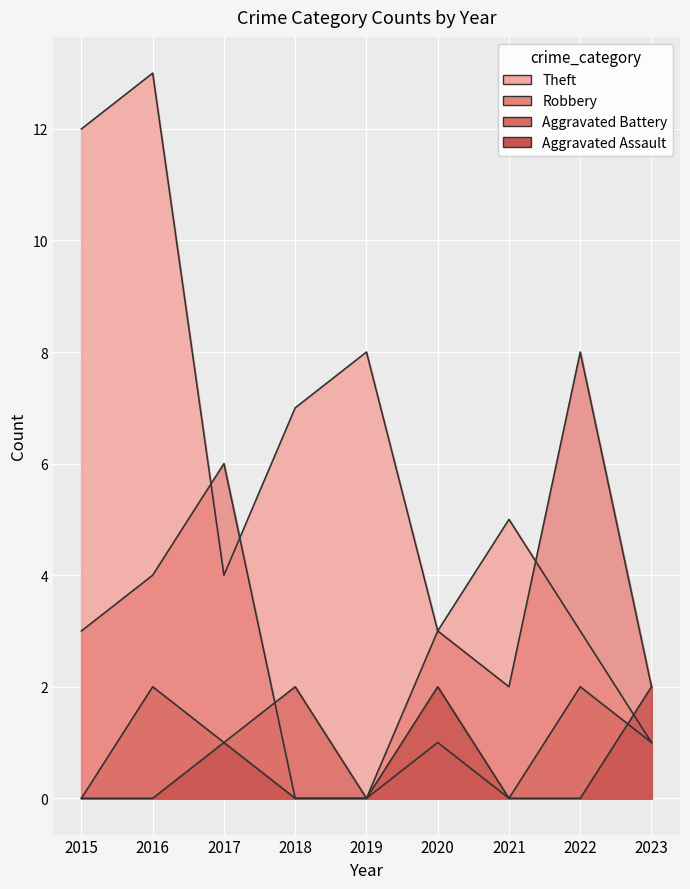

What is the total value across all series at 2015?

15